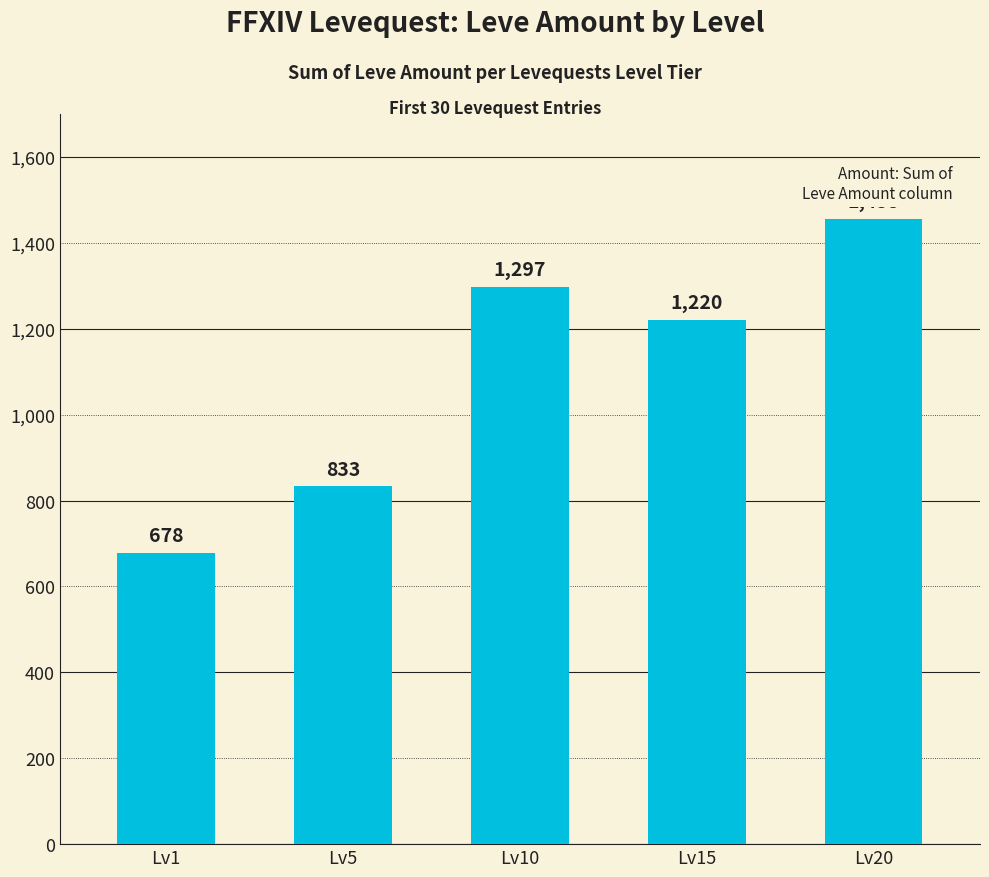

List the labels in order of value, smallest first.

Lv1, Lv5, Lv15, Lv10, Lv20